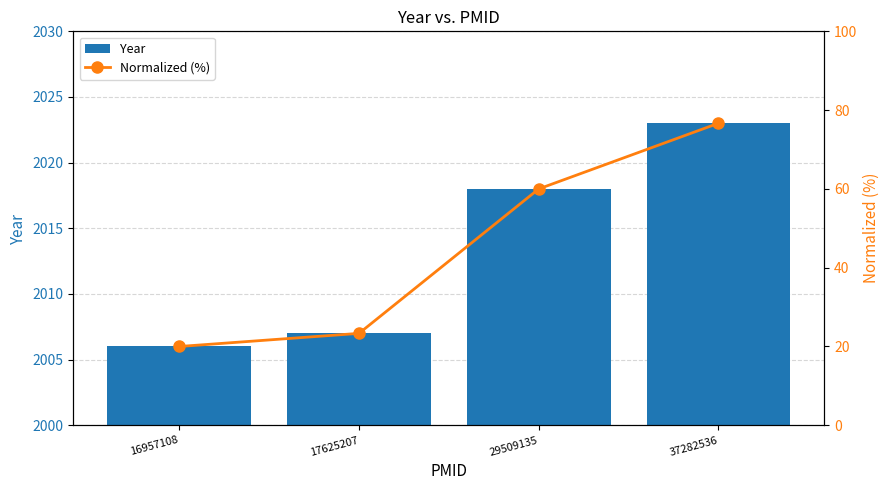

What is the sum of all Year values?

8054